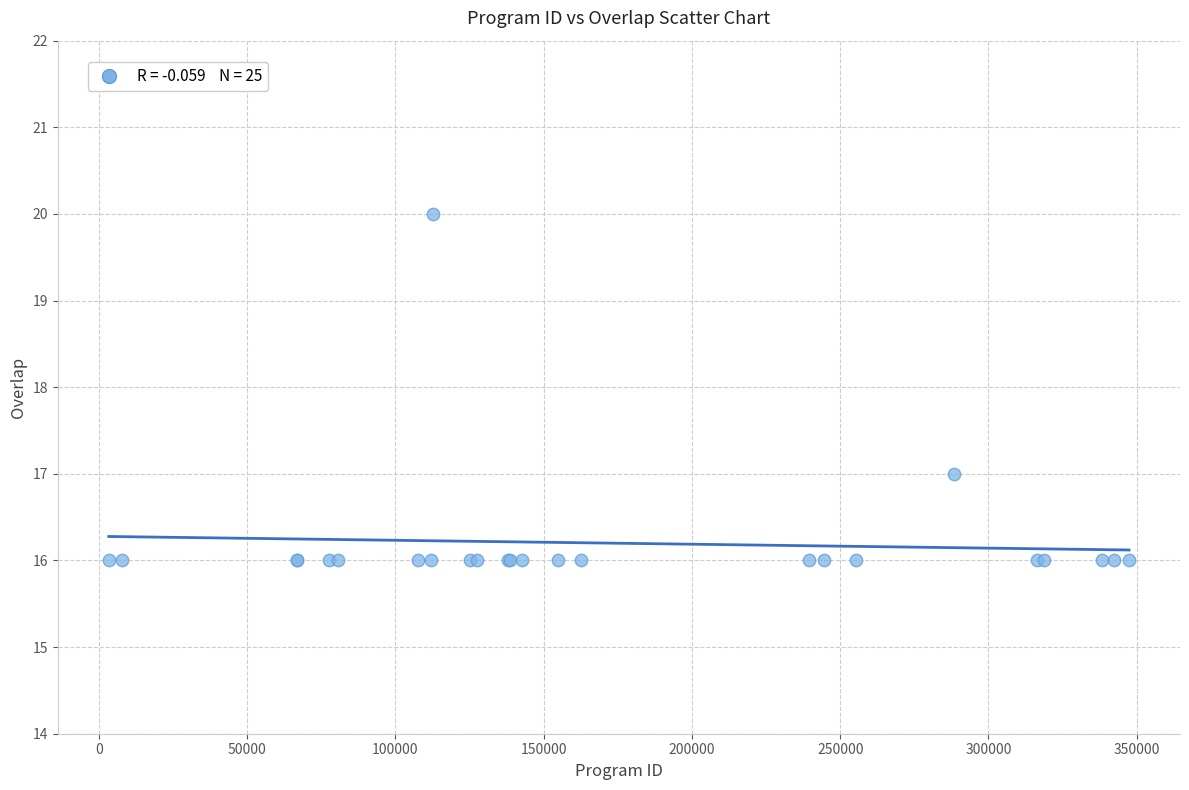

What Y value in the scatter plot is closest to 18?

17